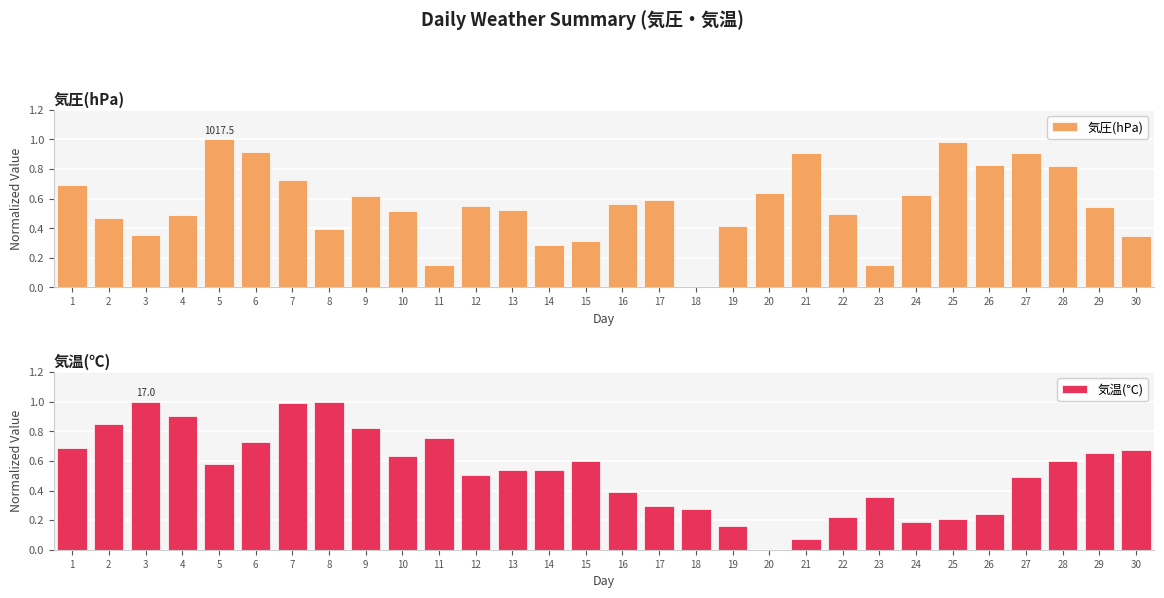

What is the total value across all series at 3?

1.4